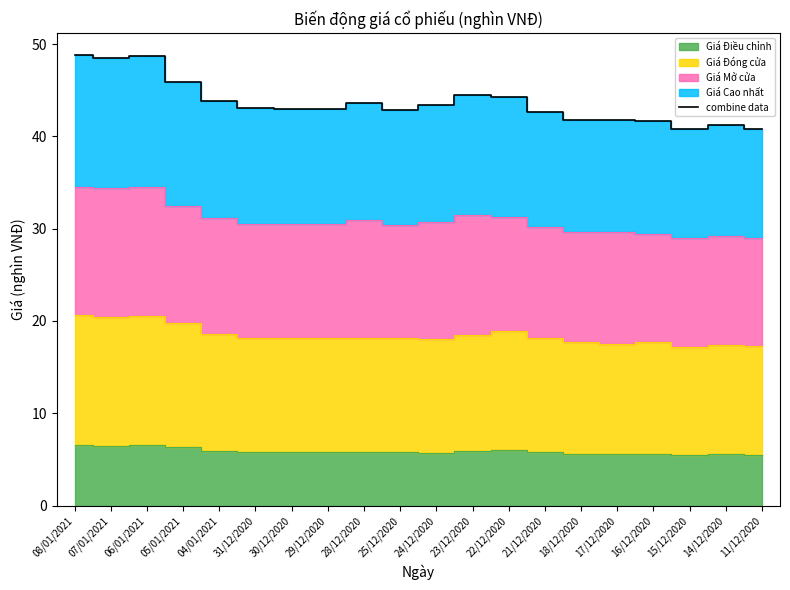

How many lines are shown in the chart?

1